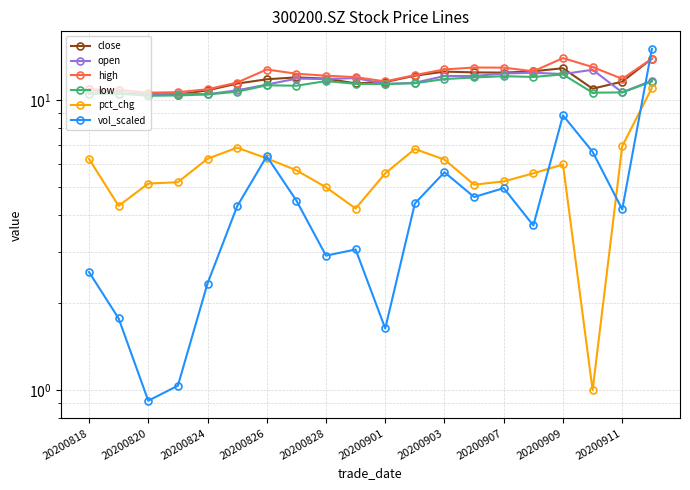

How many values in the open series exceed 11?

13